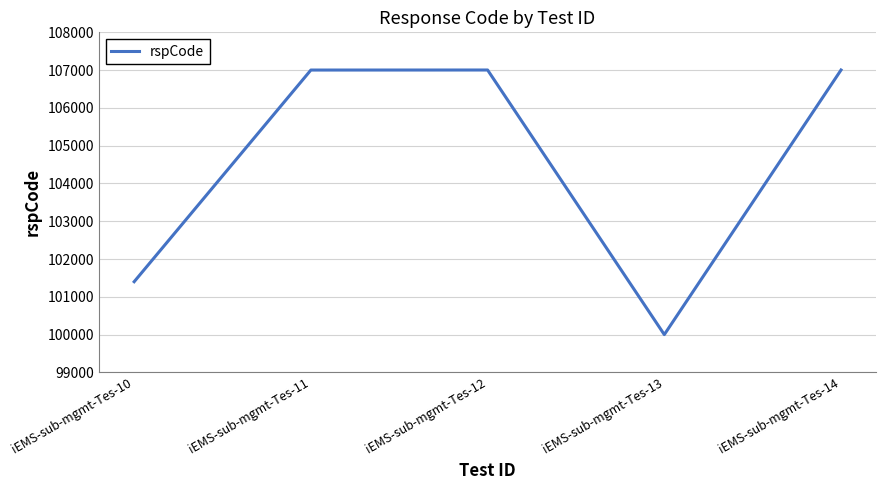

Where is the first local minimum?

iEMS-sub-mgmt-Tes-13